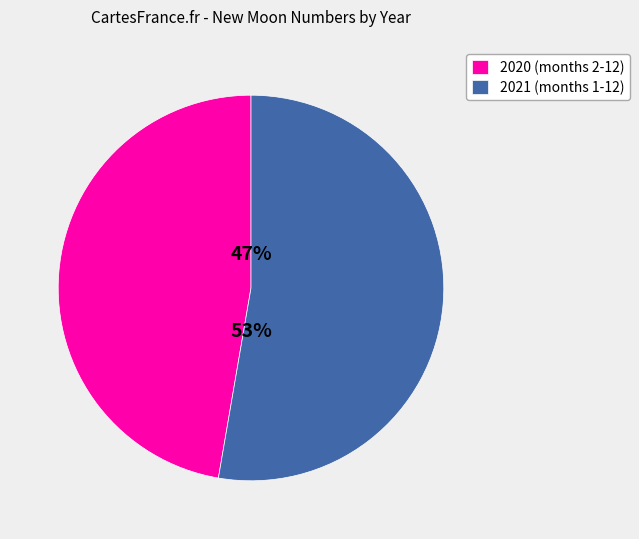

Which category has the smallest portion of the pie?

2020 (months 2-12)